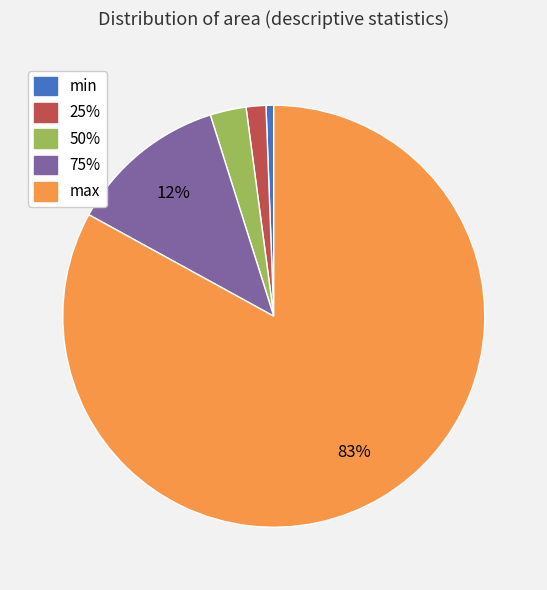

How many slices are in this pie chart?

5